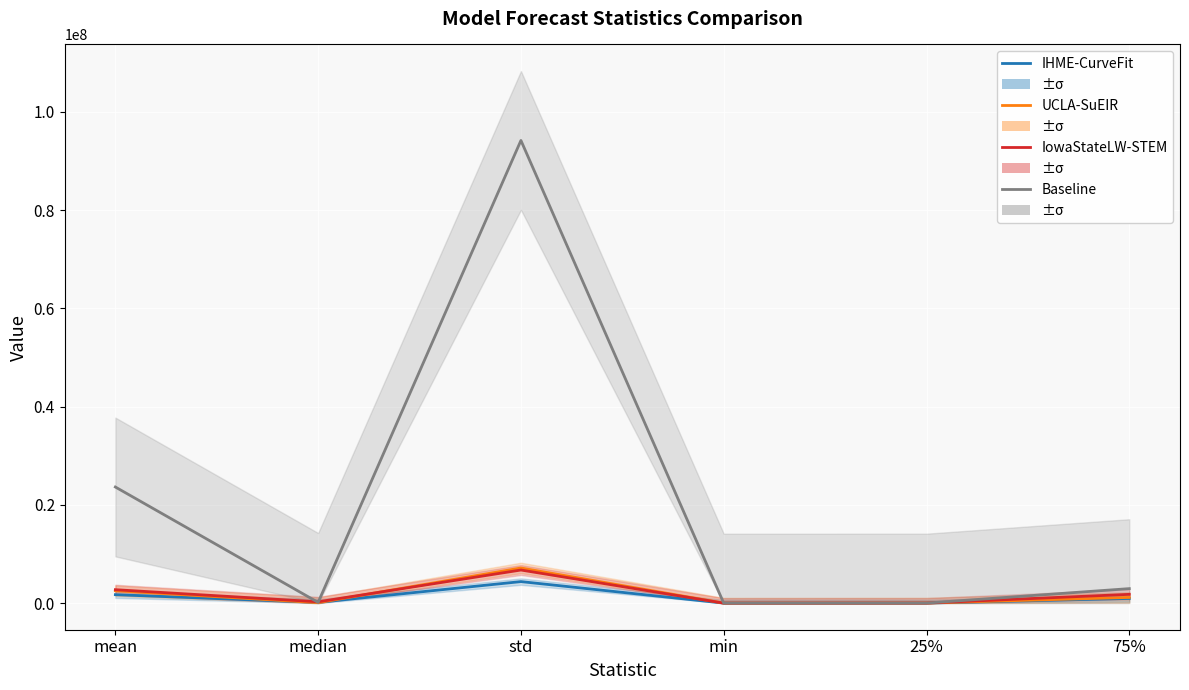

Count the number of data series in this chart.

4